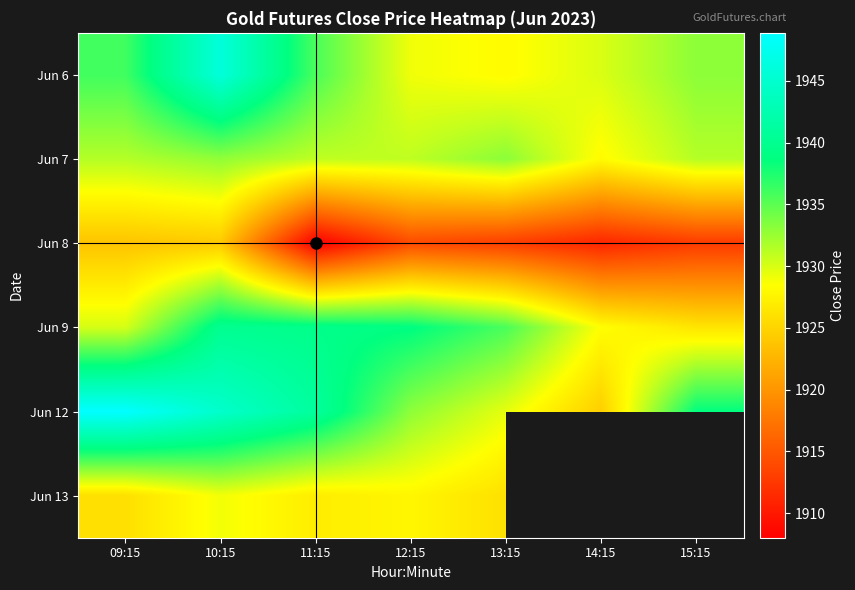

At which category is the sum across all series the highest?

10:15